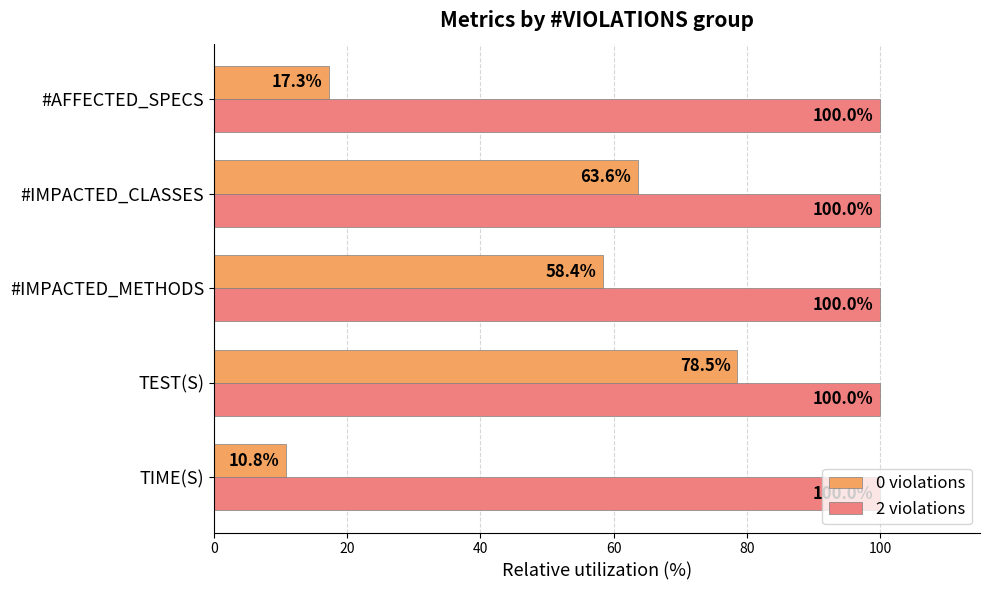

At how many categories does at least one series exceed 95?

5